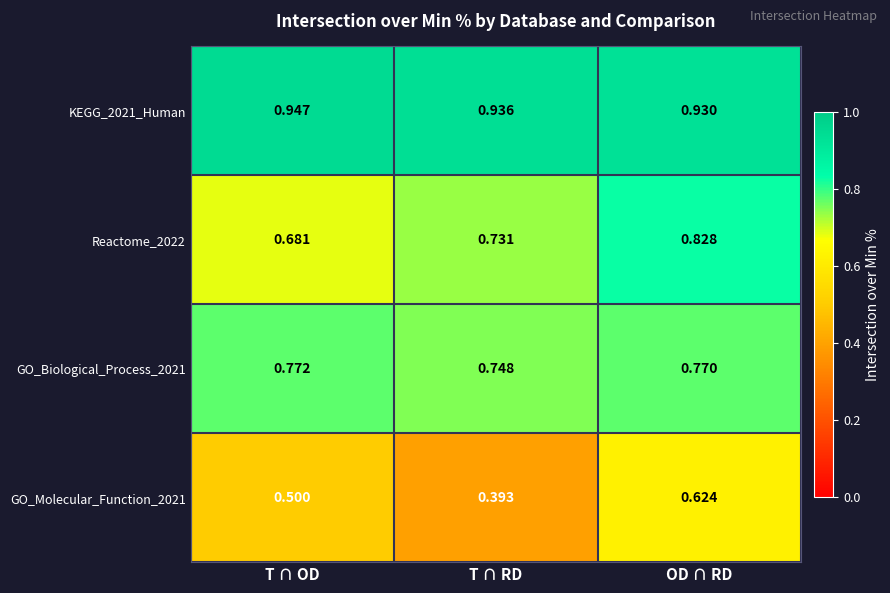

What is the total value across all series at OD ∩ RD?

3.2